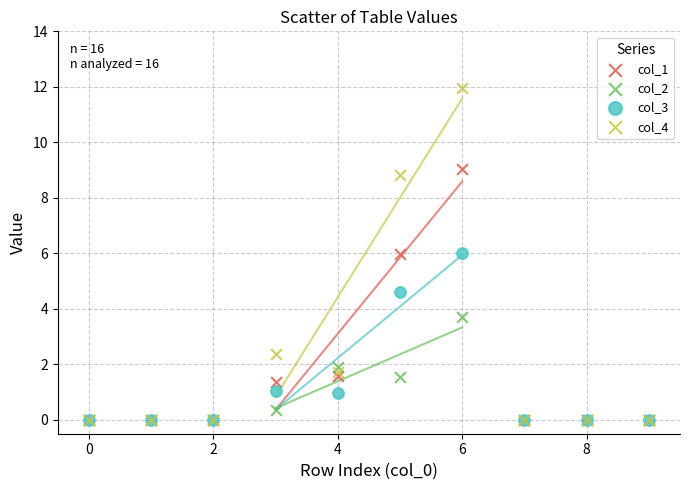

In the col_4 series, what Y value is closest to 5?

2.4